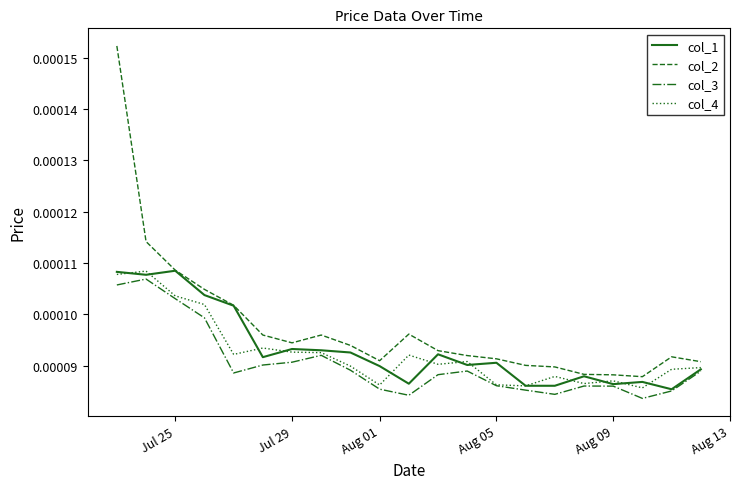

Which series has the widest spread of values?

col_2